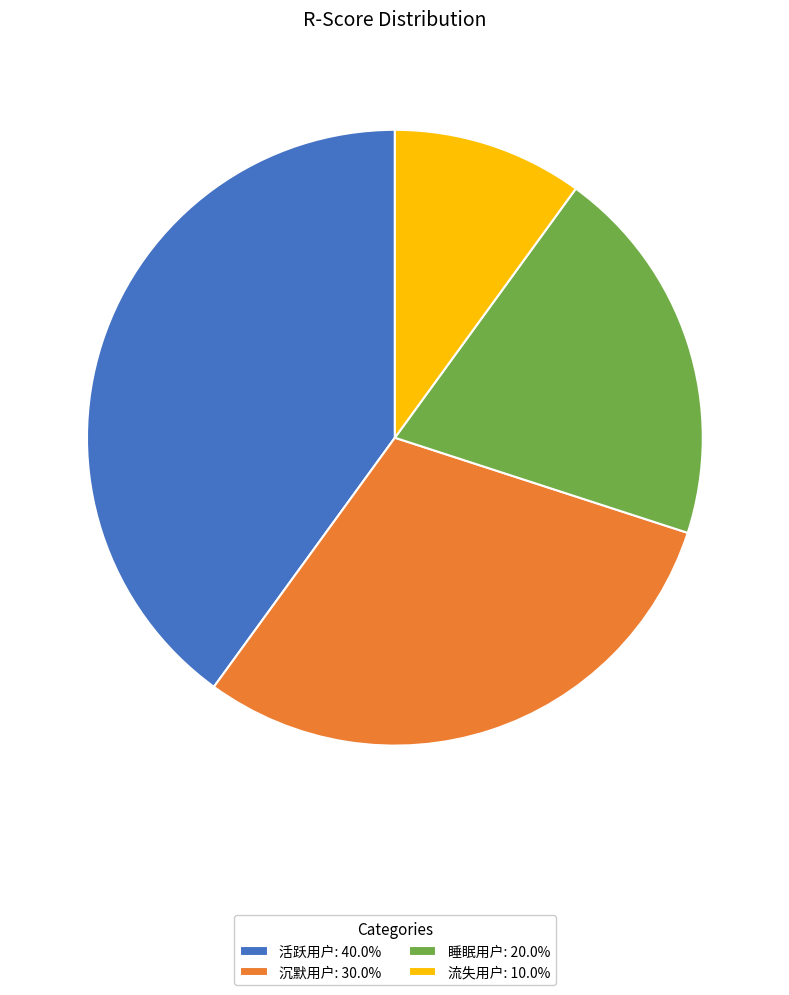

True or false: 活跃用户 accounts for 32% of the total.

False